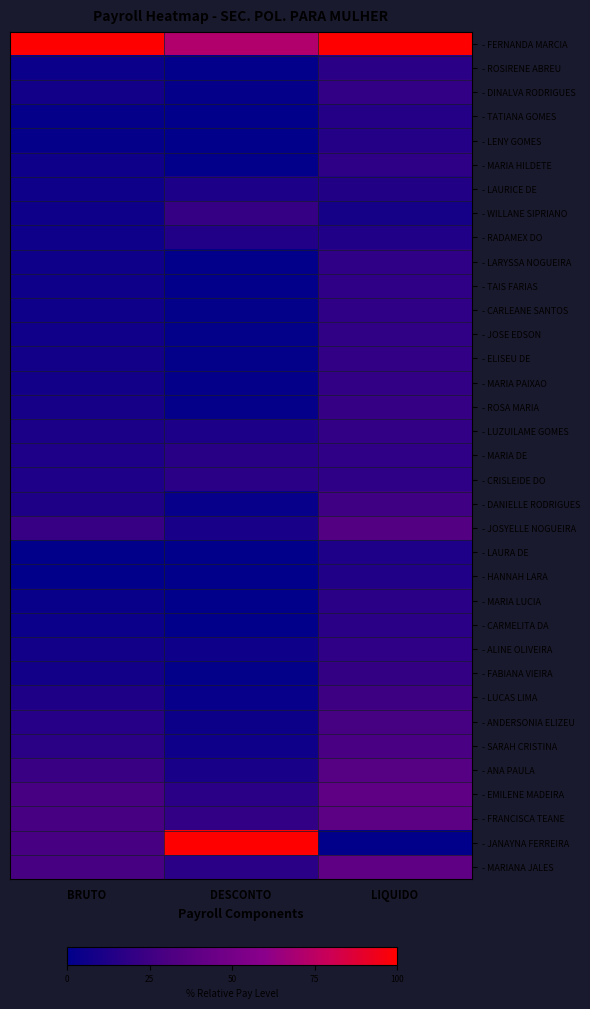

Rank the series by their maximum value, from highest to lowest.

- FERNANDA MARCIA, - JANAYNA FERREIRA, - EMILENE MADEIRA, - MARIANA JALES, - FRANCISCA TEANE, - ANA PAULA, - JOSYELLE NOGUEIRA, - SARAH CRISTINA, - ANDERSONIA ELIZEU, - DANIELLE RODRIGUES, - LUCAS LIMA, - ROSA MARIA, - WILLANE SIPRIANO, - FABIANA VIEIRA, - DINALVA RODRIGUES, - ELISEU DE, - MARIA PAIXAO, - LUZUILAME GOMES, - JOSE EDSON, - CARLEANE SANTOS, - LARYSSA NOGUEIRA, - TAIS FARIAS, - MARIA DE, - ALINE OLIVEIRA, - CRISLEIDE DO, - MARIA HILDETE, - CARMELITA DA, - MARIA LUCIA, - ROSIRENE ABREU, - LENY GOMES, - TATIANA GOMES, - LAURICE DE, - RADAMEX DO, - HANNAH LARA, - LAURA DE